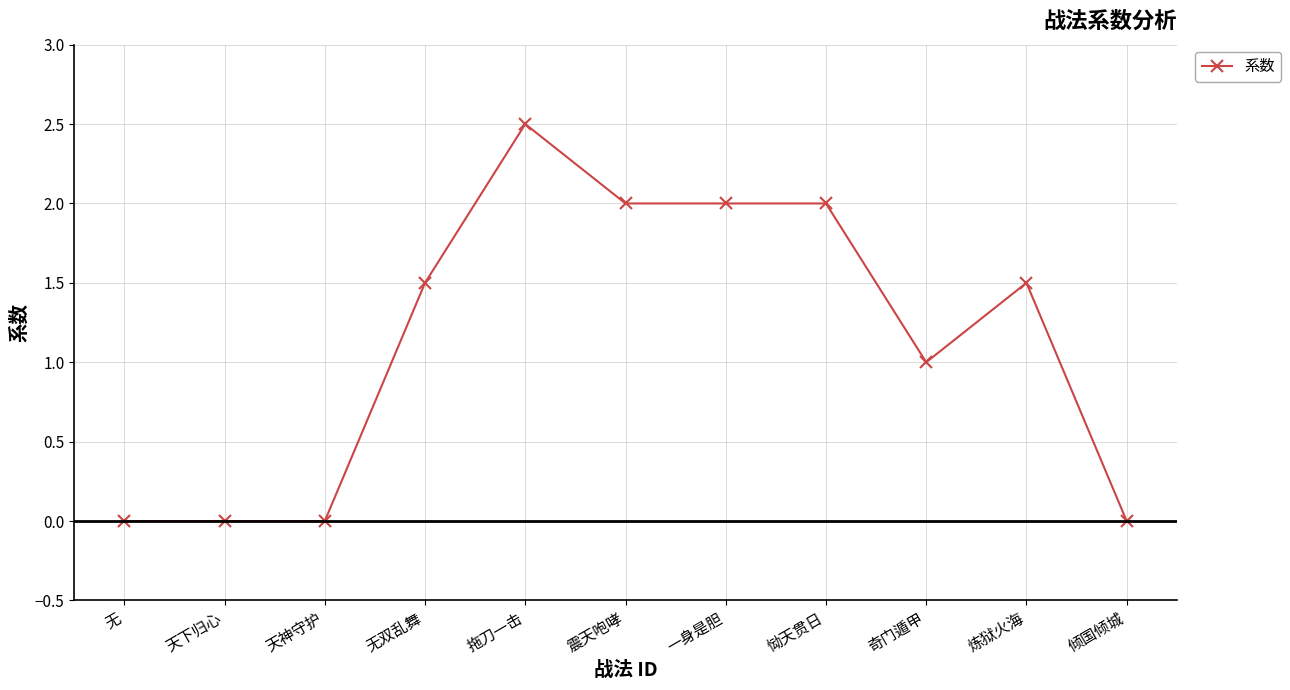

The chart shows a value of 0.0 at 天神守护. True or false?

True